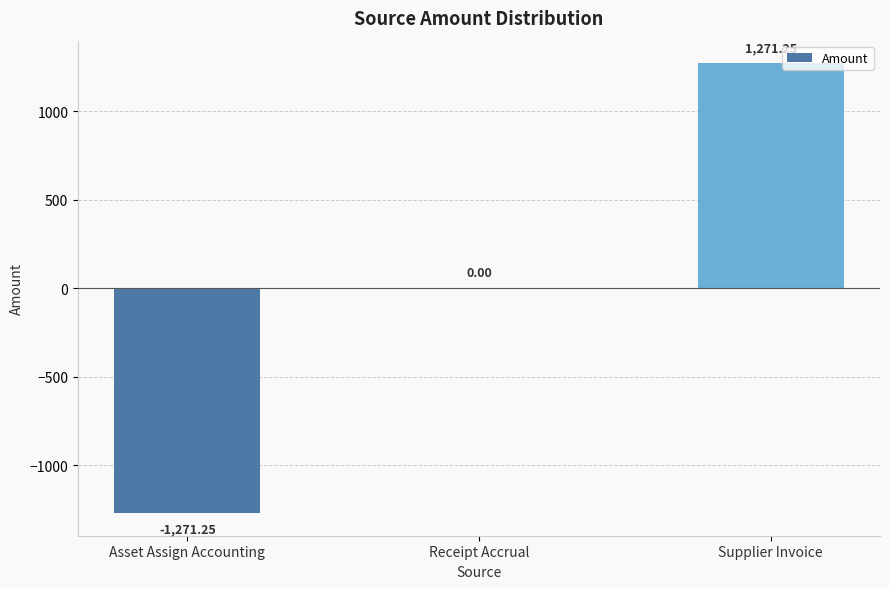

Between Supplier Invoice and Asset Assign Accounting, which is larger?

Supplier Invoice